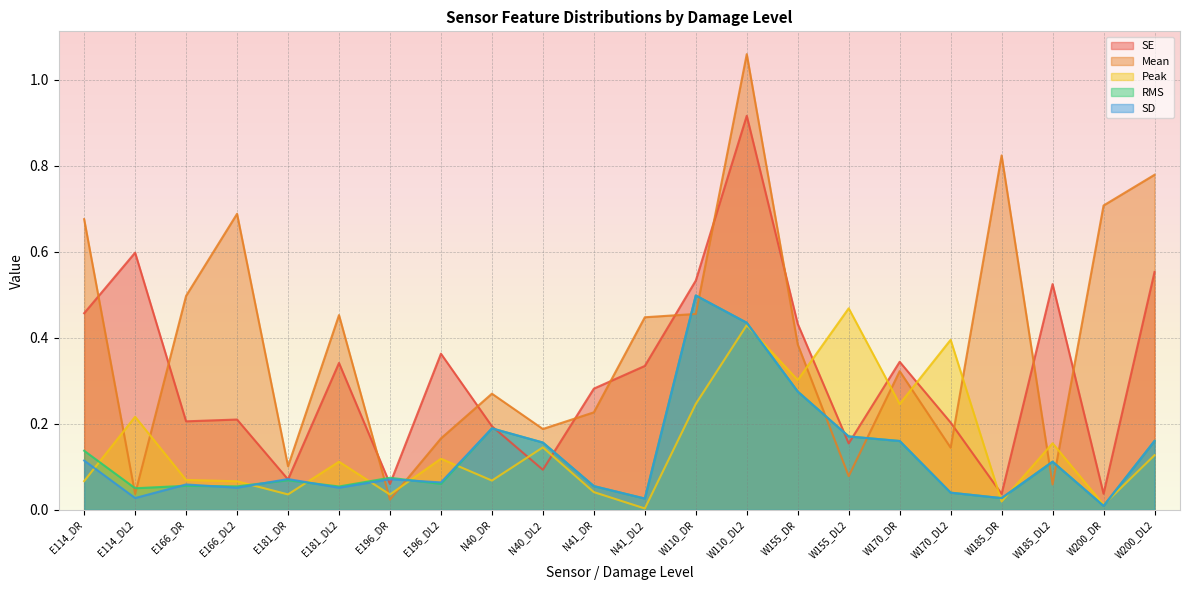

What is the value of the Mean point at the 5th from the left?

0.1